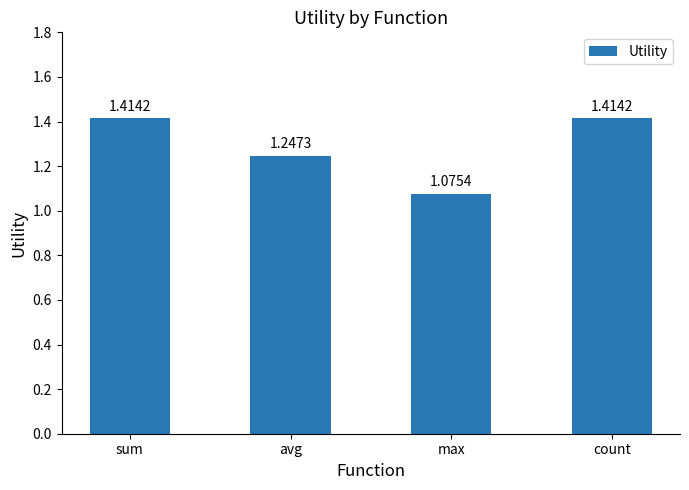

What is the sum of the values at max and count?

2.5